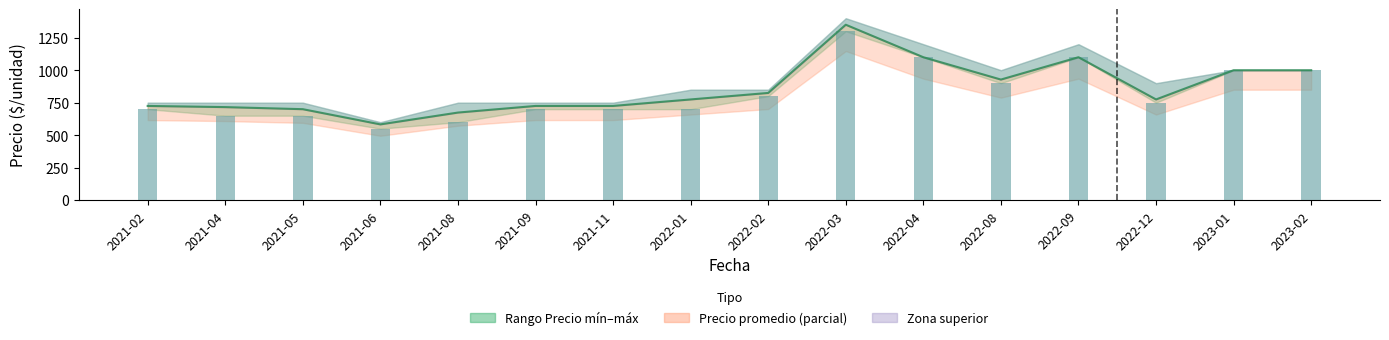

Reading left to right, list all the values displayed in this chart.

Precio promedio ponderado: 725	716	700	583	674	725	725	775	825	1350	1100	928	1100	775	1000	1000
Precio mínimo: 700	650	650	550	600	700	700	700	800	1300	1100	900	1100	750	1000	1000